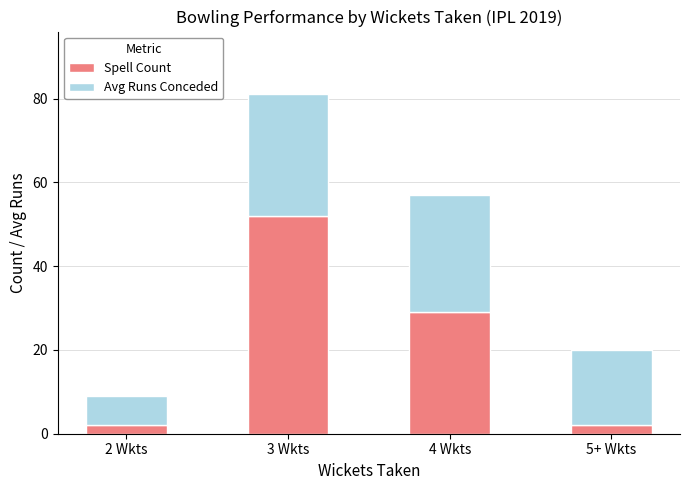

What is the maximum value for Spell Count?

52